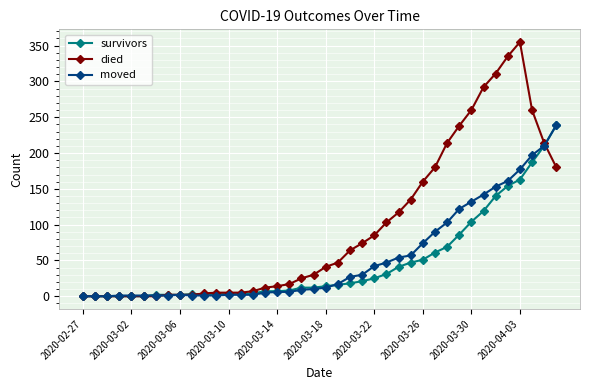

Which series has the largest range (max minus min)?

died